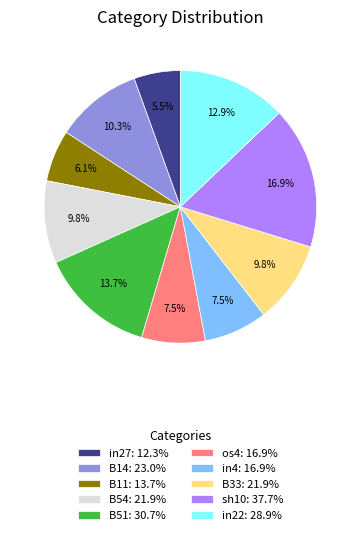

Which slice is the largest?

sh10: 37.7%